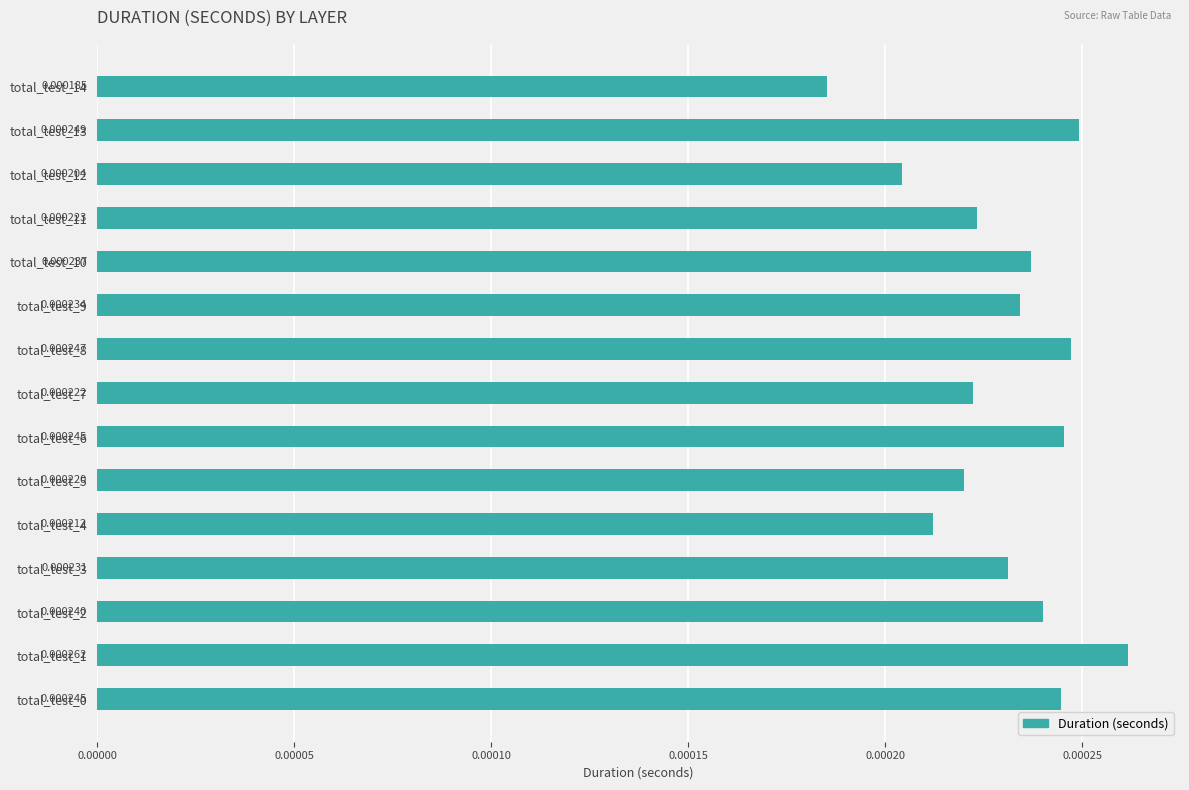

Between total_test_12 and total_test_4, which is larger?

total_test_4